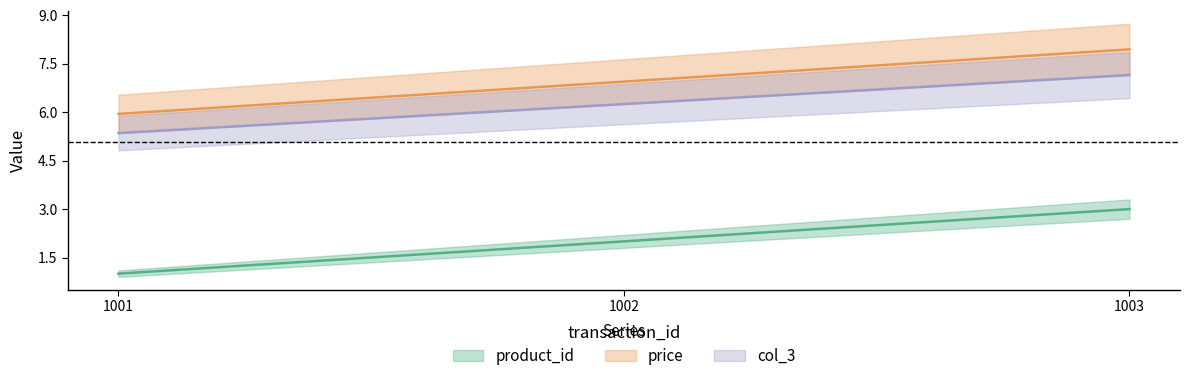

What is the value of the col_3 point at the 1st from the left?

5.4